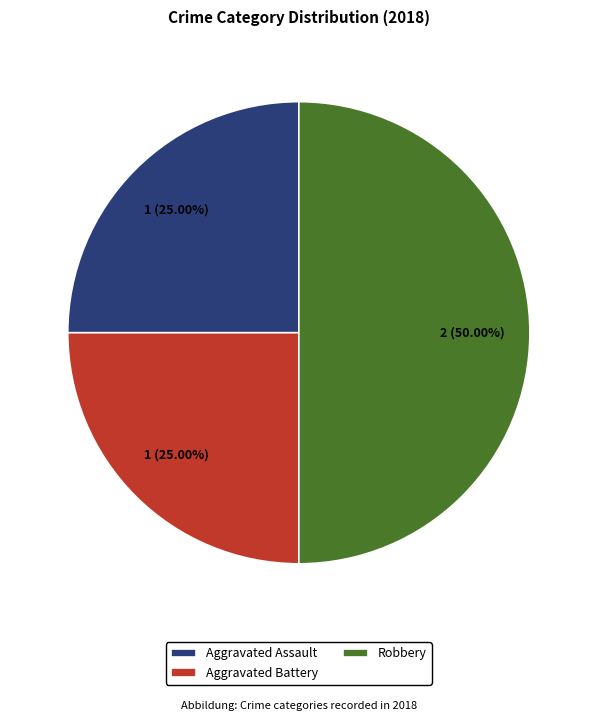

Which category has the biggest portion of the pie?

Robbery